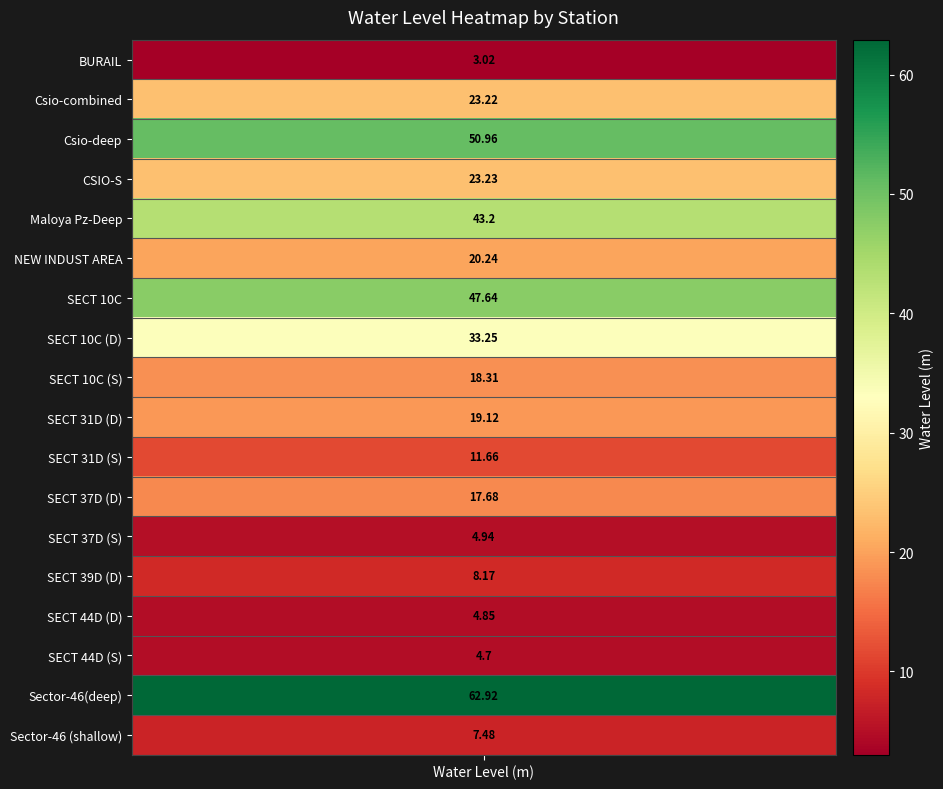

What is the ratio of the value at Csio-deep to the value at SECT 31D (D)?

2.7